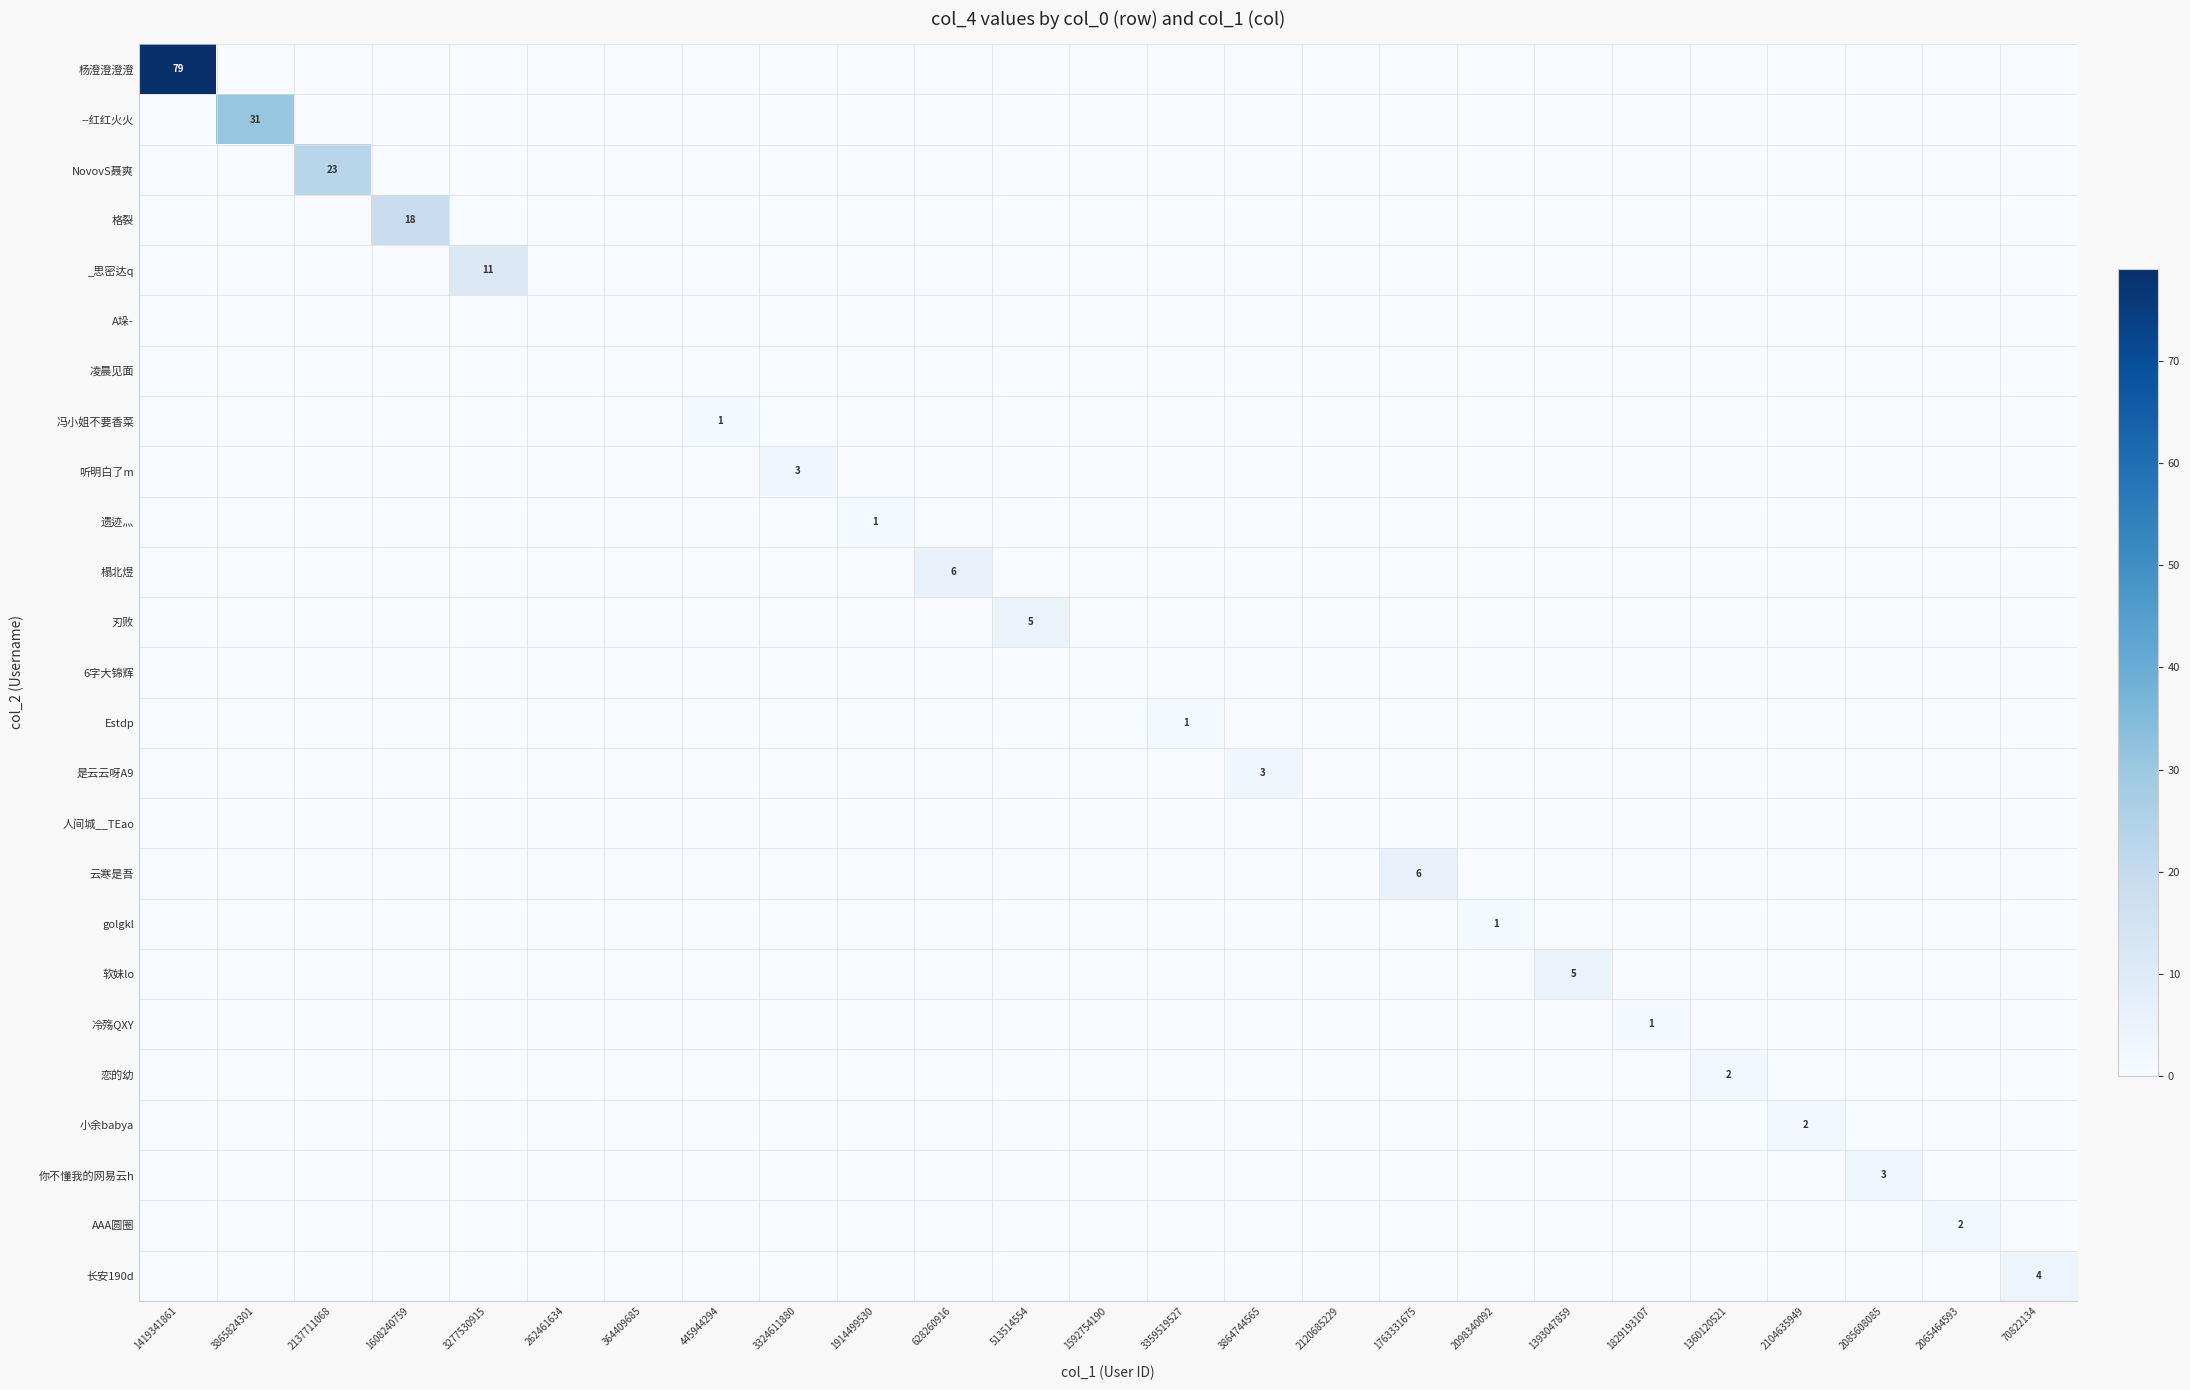

Count the number of categories in the chart.

25